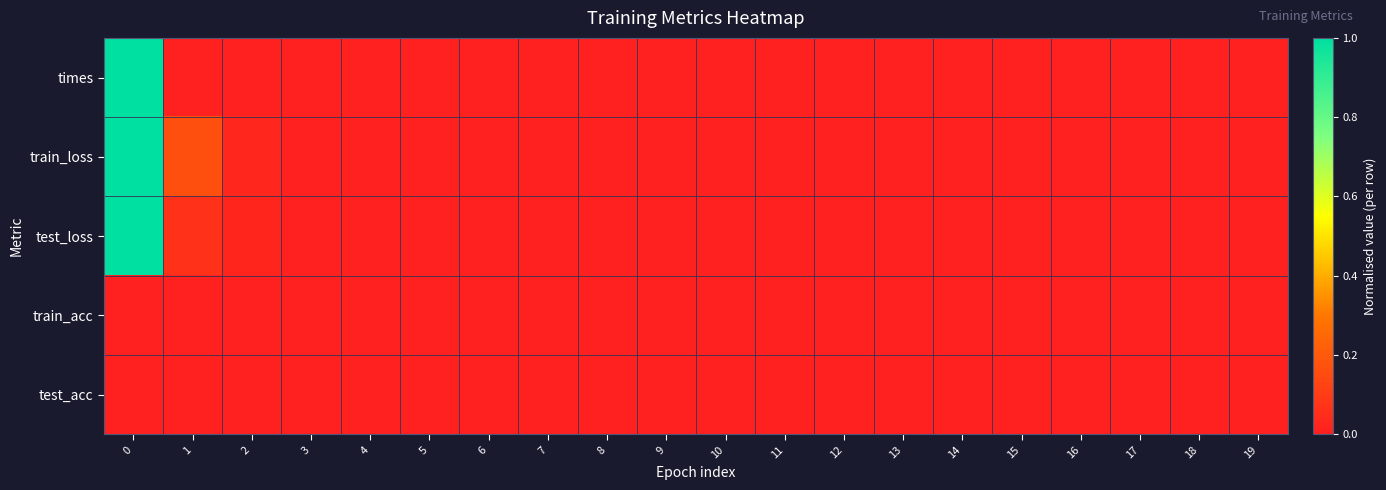

Reading right to left, what are all the values shown in this chart?

times: 19=0.0	18=0.0	17=0.0	16=0.0	15=0.0	14=0.0	13=0.0	12=0.0	11=0.0	10=0.0	9=0.0	8=0.0	7=0.0	6=0.0	5=0.0	4=0.0	3=0.0	2=0.0	1=0.0	0=1.0
train_loss: 19=0.0	18=0.0	17=0.0	16=0.0	15=0.0	14=0.0	13=0.0	12=0.0	11=0.0	10=0.0	9=0.0	8=0.0	7=0.0	6=0.0	5=0.0	4=0.0	3=0.0	2=0.0	1=0.2	0=1.0
test_loss: 19=0.0	18=0.0	17=0.0	16=0.0	15=0.0	14=0.0	13=0.0	12=0.0	11=0.0	10=0.0	9=0.0	8=0.0	7=0.0	6=0.0	5=0.0	4=0.0	3=0.0	2=0.0	1=0.1	0=1.0
train_acc: 19=0.0	18=0.0	17=0.0	16=0.0	15=0.0	14=0.0	13=0.0	12=0.0	11=0.0	10=0.0	9=0.0	8=0.0	7=0.0	6=0.0	5=0.0	4=0.0	3=0.0	2=0.0	1=0.0	0=0.0
test_acc: 19=0.0	18=0.0	17=0.0	16=0.0	15=0.0	14=0.0	13=0.0	12=0.0	11=0.0	10=0.0	9=0.0	8=0.0	7=0.0	6=0.0	5=0.0	4=0.0	3=0.0	2=0.0	1=0.0	0=0.0